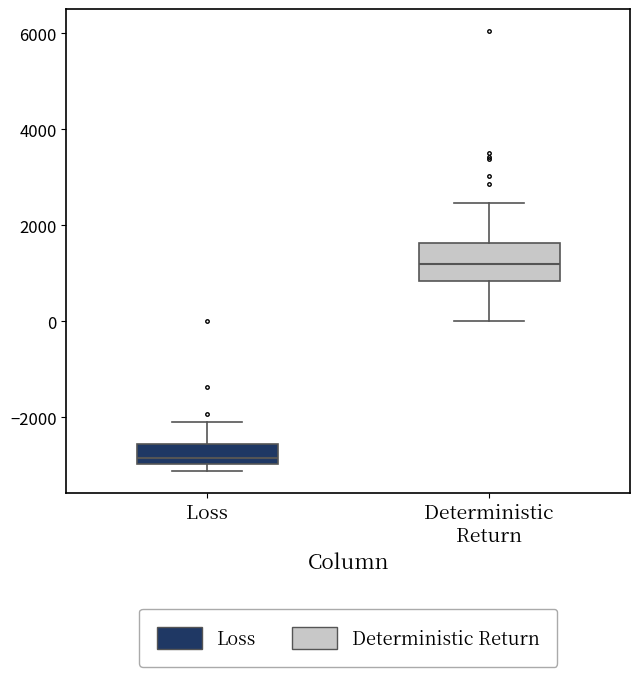

Which box has the highest median line?

Deterministic Return